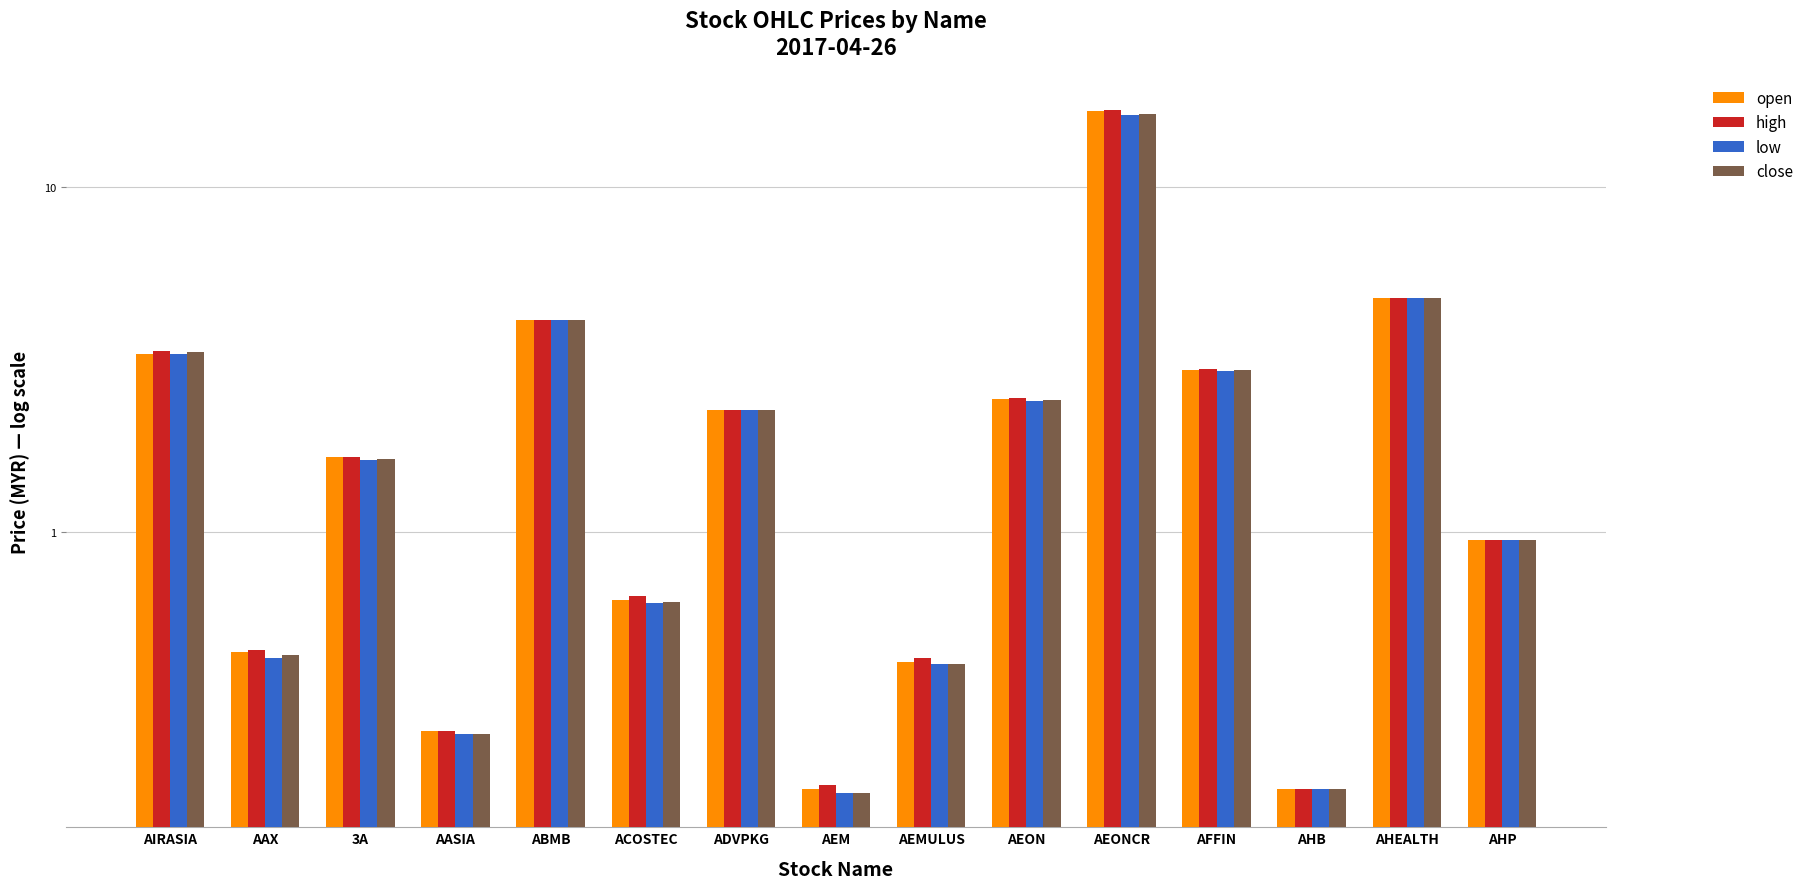

What is the difference between the second highest and second lowest values in the close series?

4.6